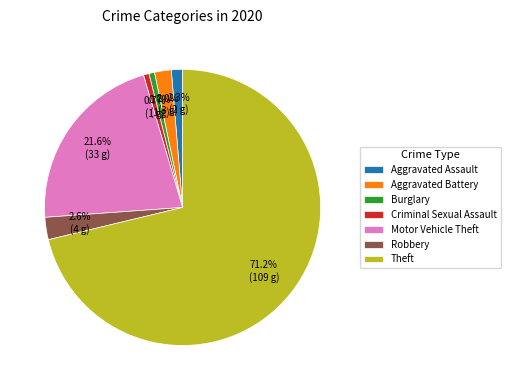

Count the number of slices in the pie.

7